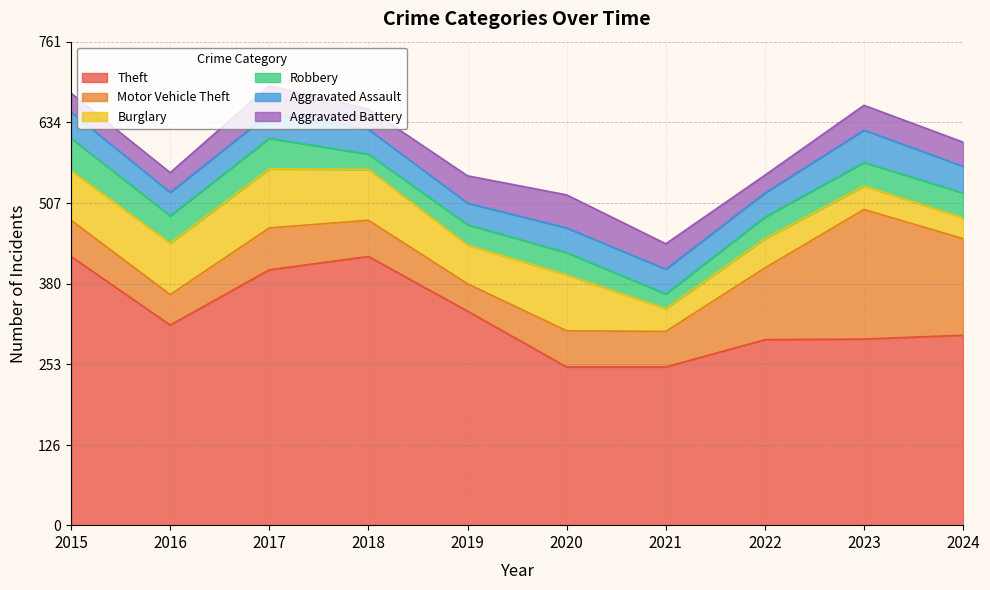

How many lines are shown in the chart?

6